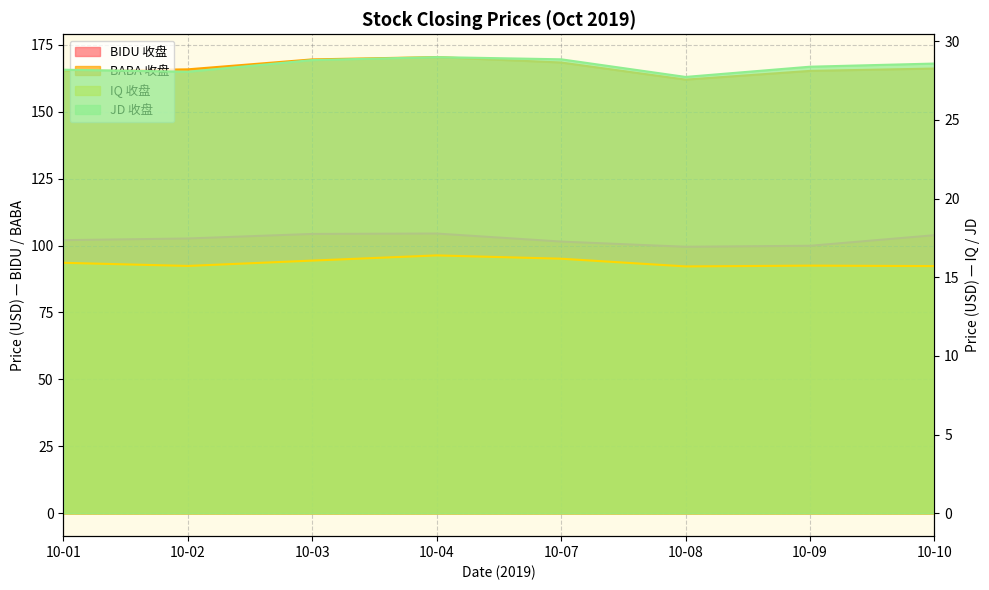

Which label corresponds to the smallest value in the chart?

10-08